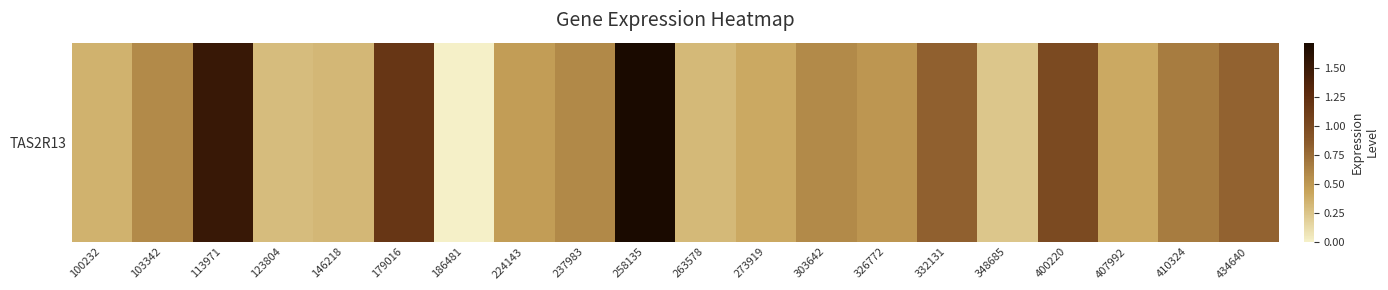

List the labels in order of value, smallest first.

186481, 348685, 123804, 263578, 146218, 100232, 273919, 407992, 224143, 326772, 103342, 303642, 237983, 410324, 434640, 332131, 400220, 179016, 113971, 258135